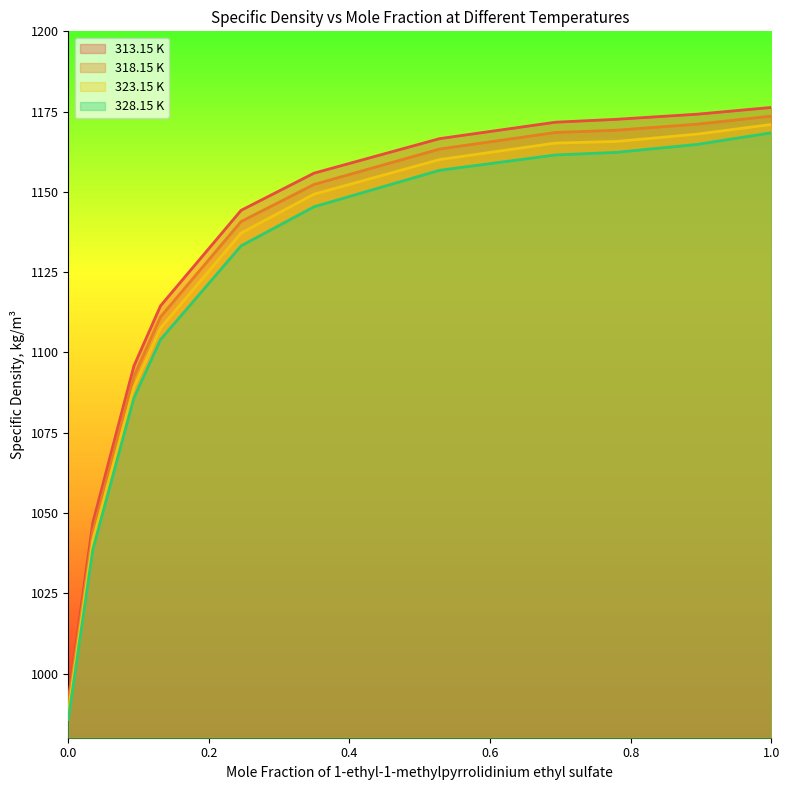

At which category is the sum across all series the highest?

1.0